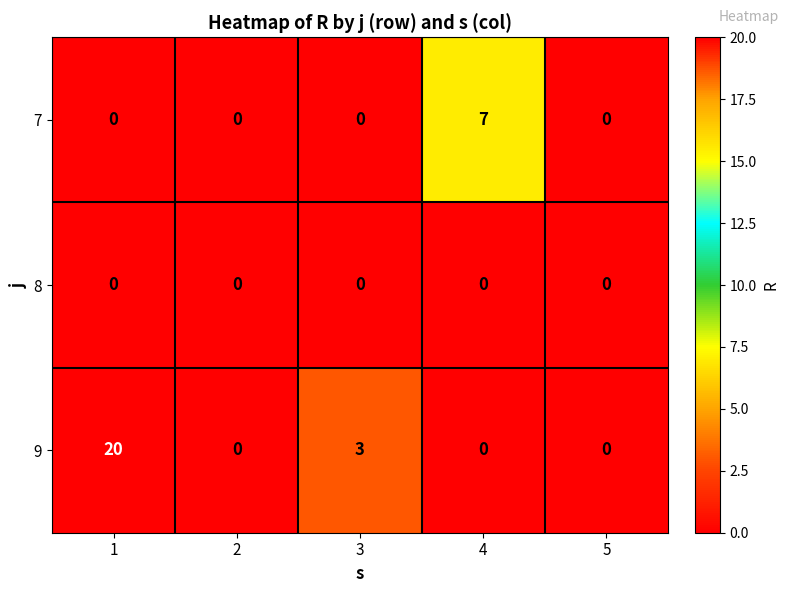

What is the greatest value displayed?

20